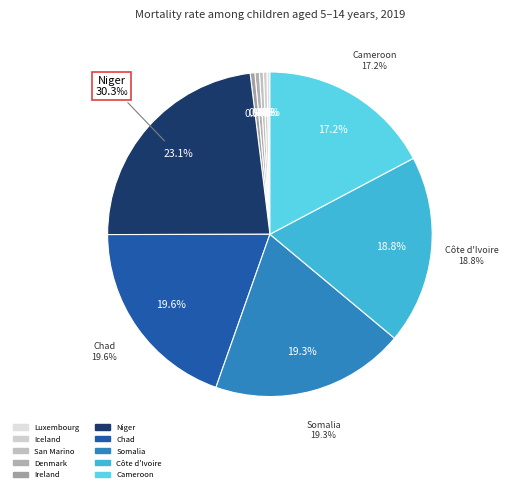

Is Côte d'Ivoire the majority of the pie?

No